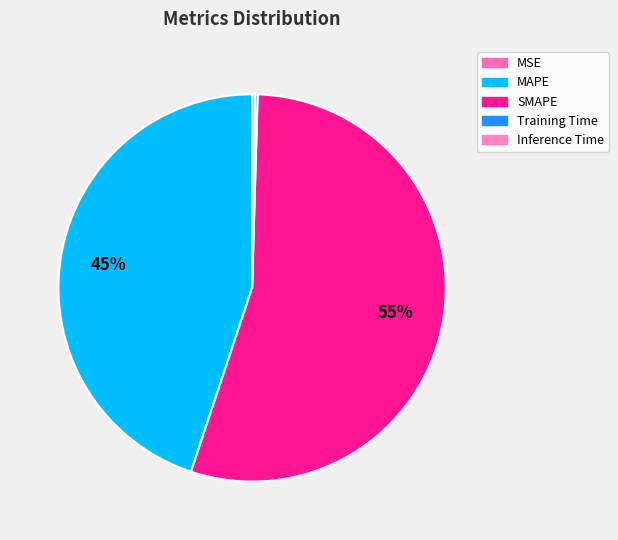

How many segments does this pie chart have?

5